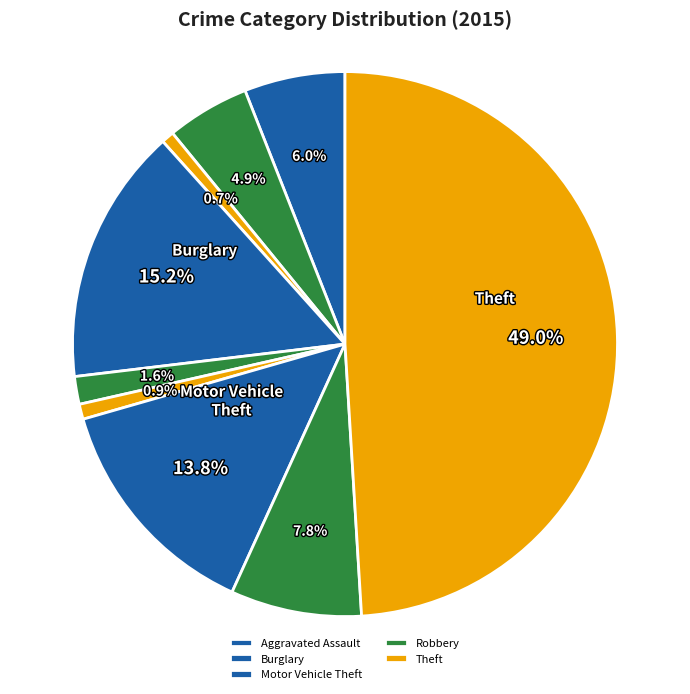

Count the number of slices in the pie.

9